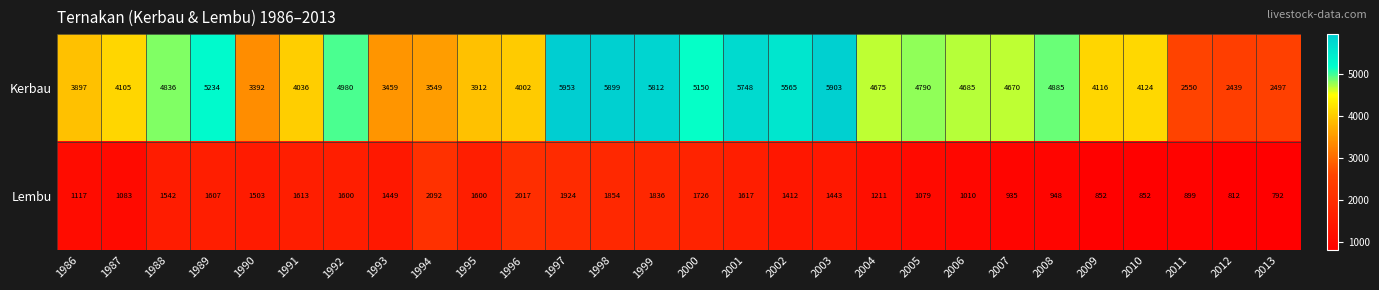

What is the sum of all Lembu values?

38425